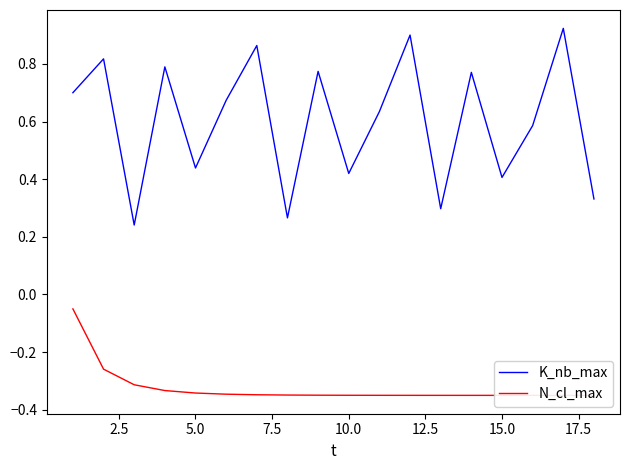

Is it true that N_cl_max equals -0.6 at 17.5?

False